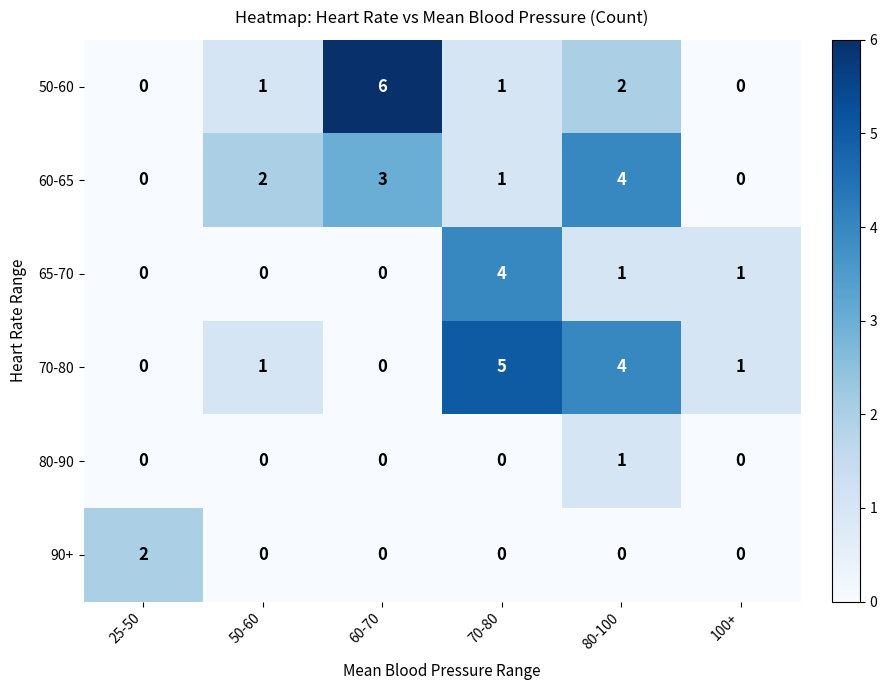

Between 25-50 and 70-80, which series saw the biggest shift?

70-80